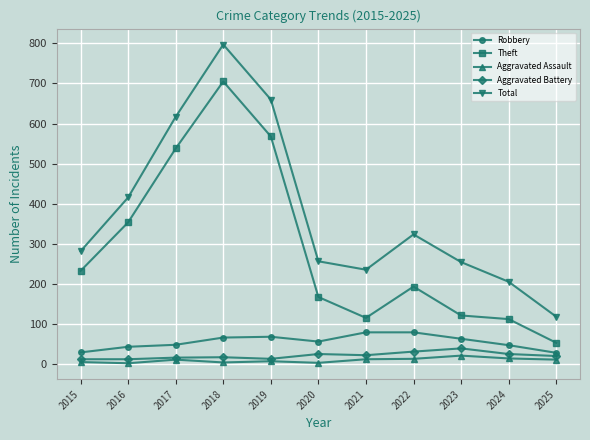

True or false: Aggravated Assault and Theft intersect in this chart.

False